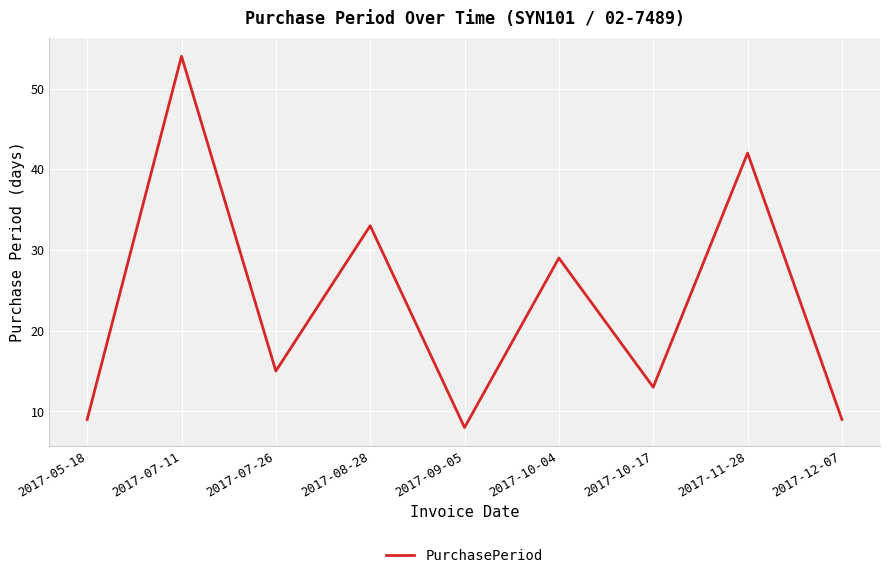

Reading right to left, list all the values displayed in this chart.

2017-12-07=9	2017-11-28=42	2017-10-17=13	2017-10-04=29	2017-09-05=8	2017-08-28=33	2017-07-26=15	2017-07-11=54	2017-05-18=9